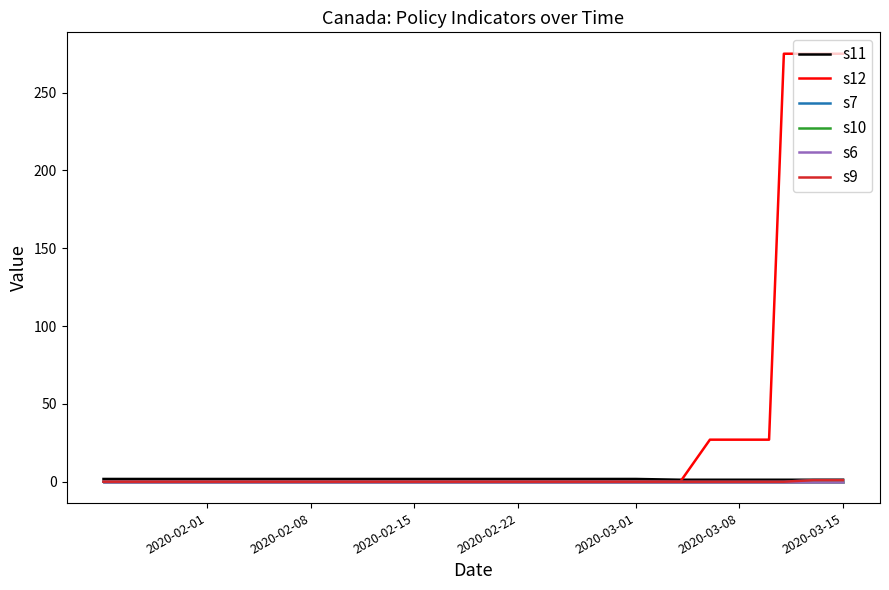

What is the sum of all s7 values?

2.0